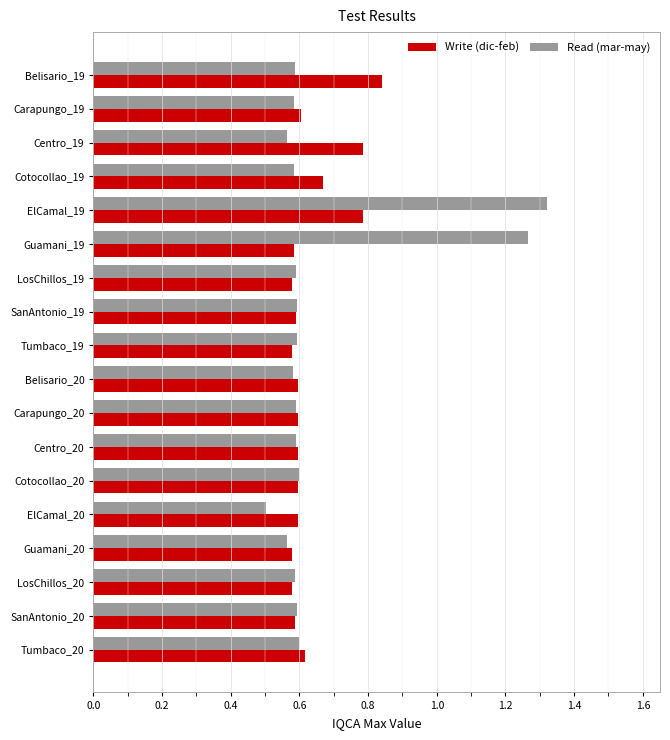

Count the Read (mar-may) values in the range 0 to 1.

16